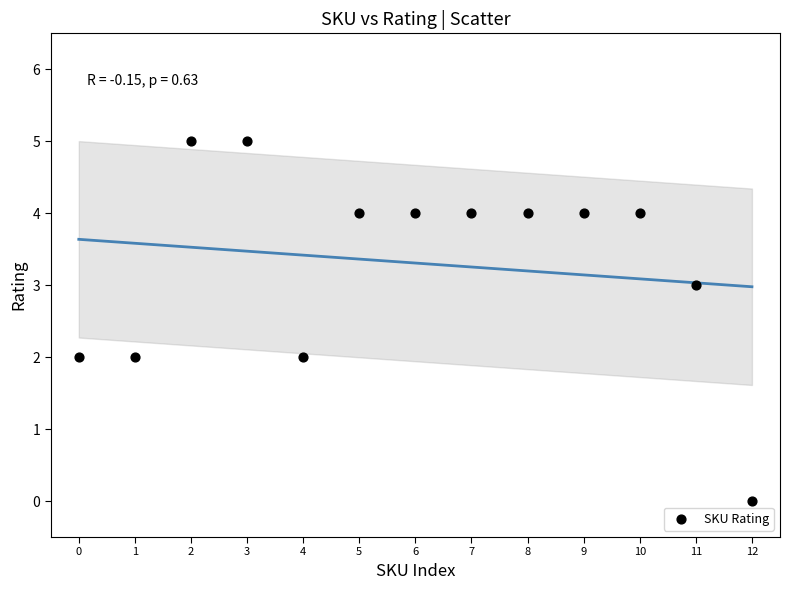

What is the range of Y values (max minus min)?

5